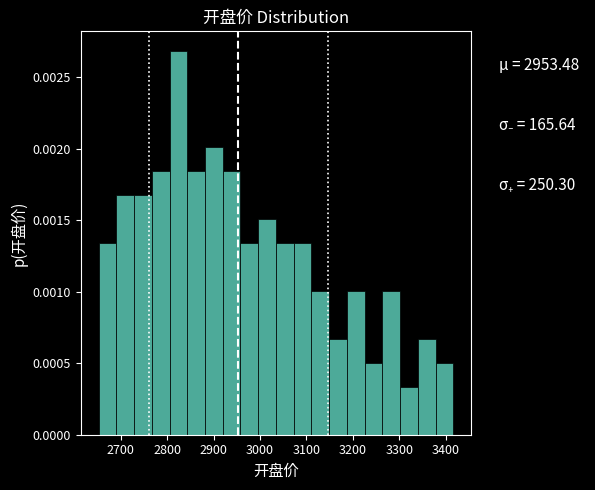

Read against the x-axis, roughly where is the centre of the tallest bar?

2820